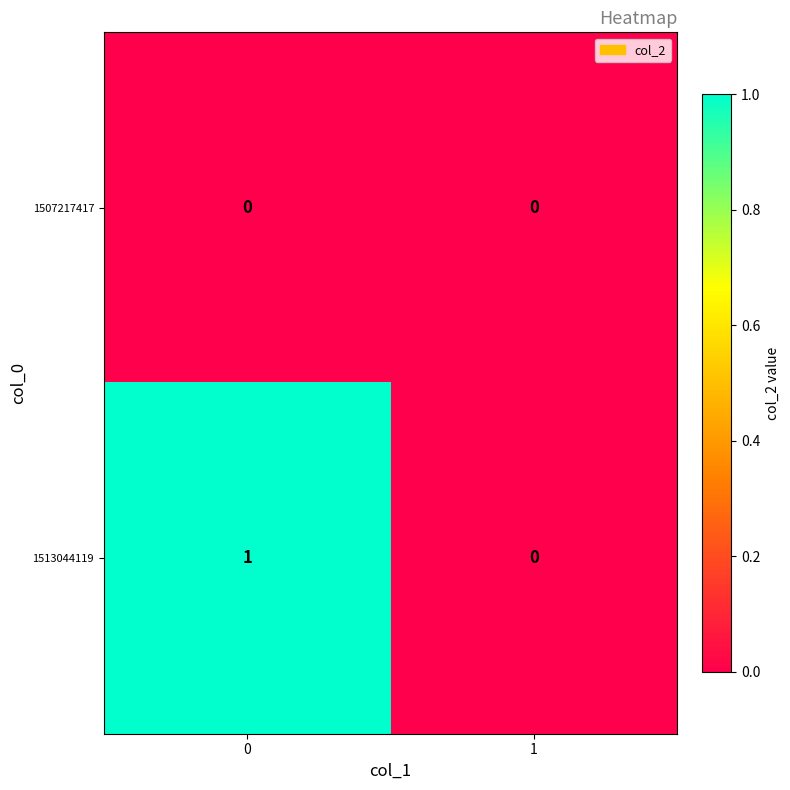

The 1507217417 series shows 0 at 1. True or false?

True